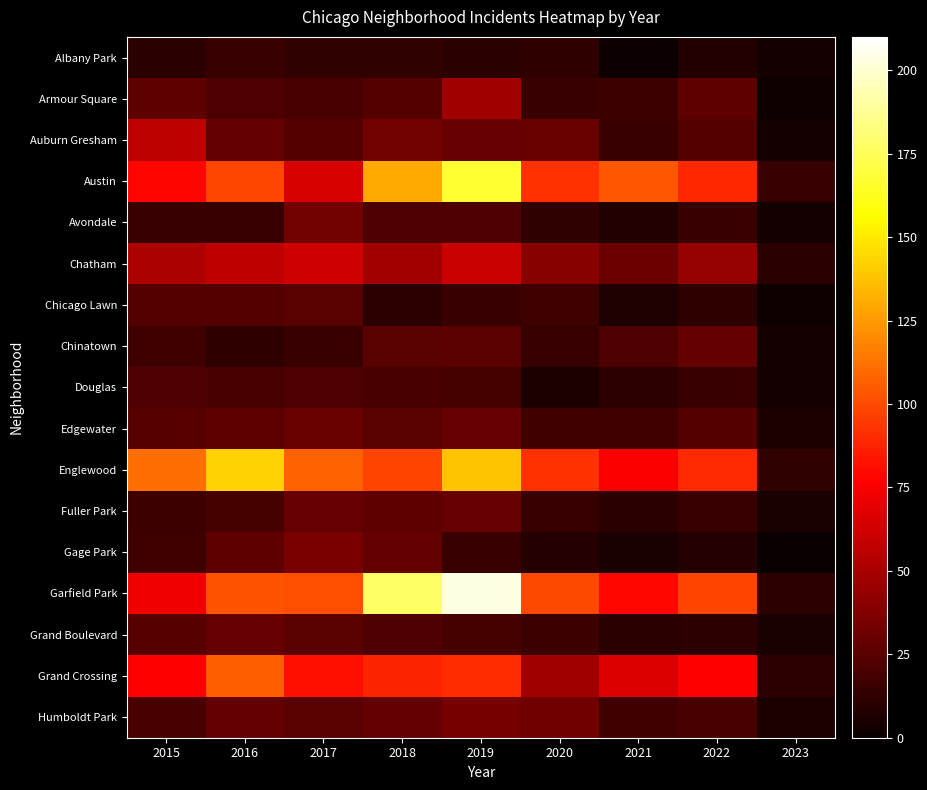

List the series in order of their peak value, highest first.

Garfield Park, Austin, Englewood, Grand Crossing, Chatham, Auburn Gresham, Armour Square, Gage Park, Humboldt Park, Avondale, Edgewater, Fuller Park, Grand Boulevard, Chinatown, Chicago Lawn, Douglas, Albany Park